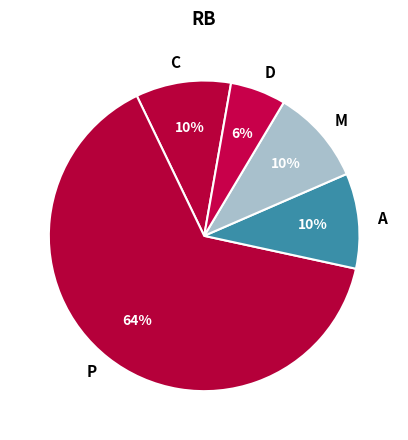

How many slices are in this pie chart?

5